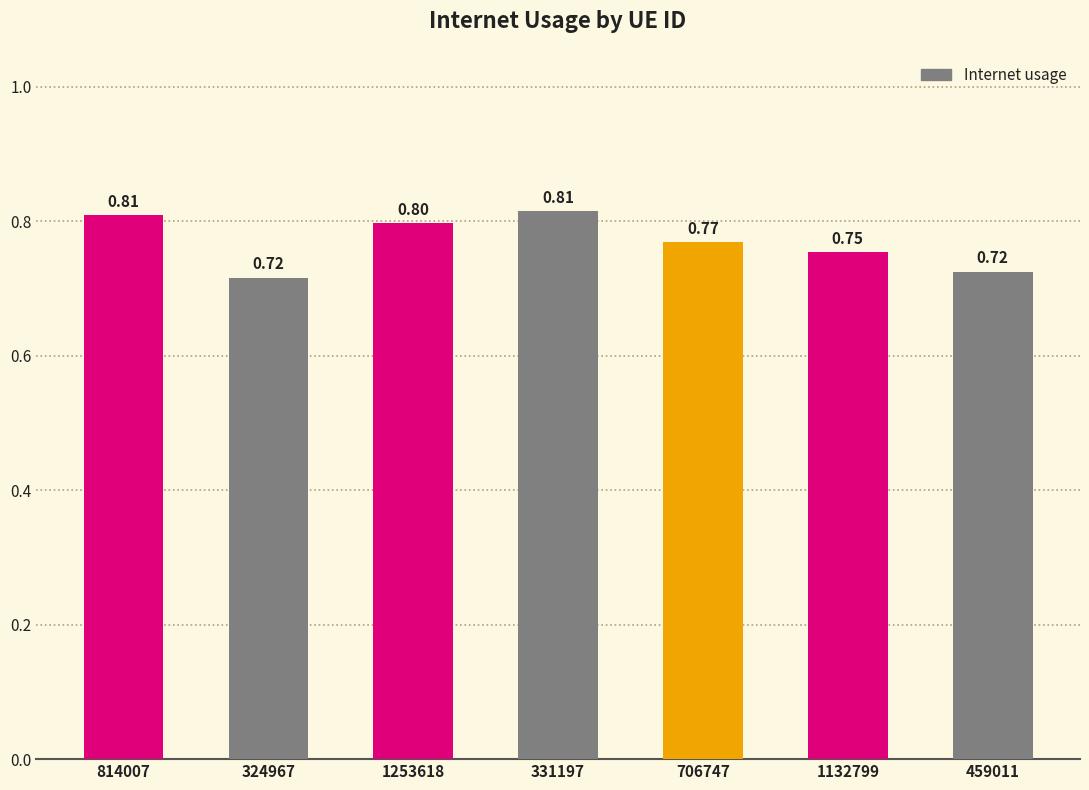

Which has a higher value, 324967 or 1132799?

1132799